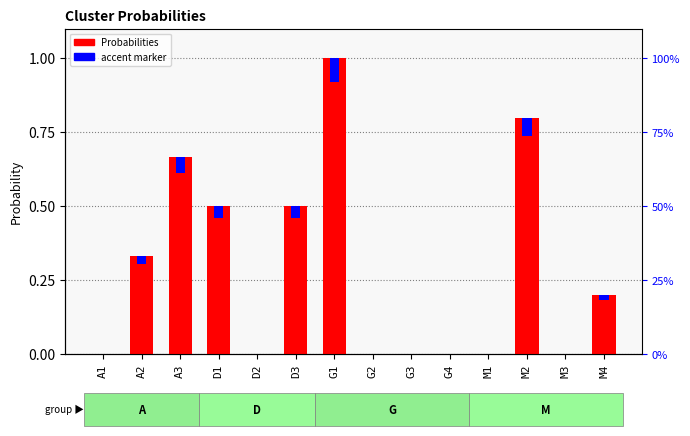

Rank the categories by Probabilities value from lowest to highest.

A1, D2, G2, G3, G4, M1, M3, M4, A2, D1, D3, A3, M2, G1